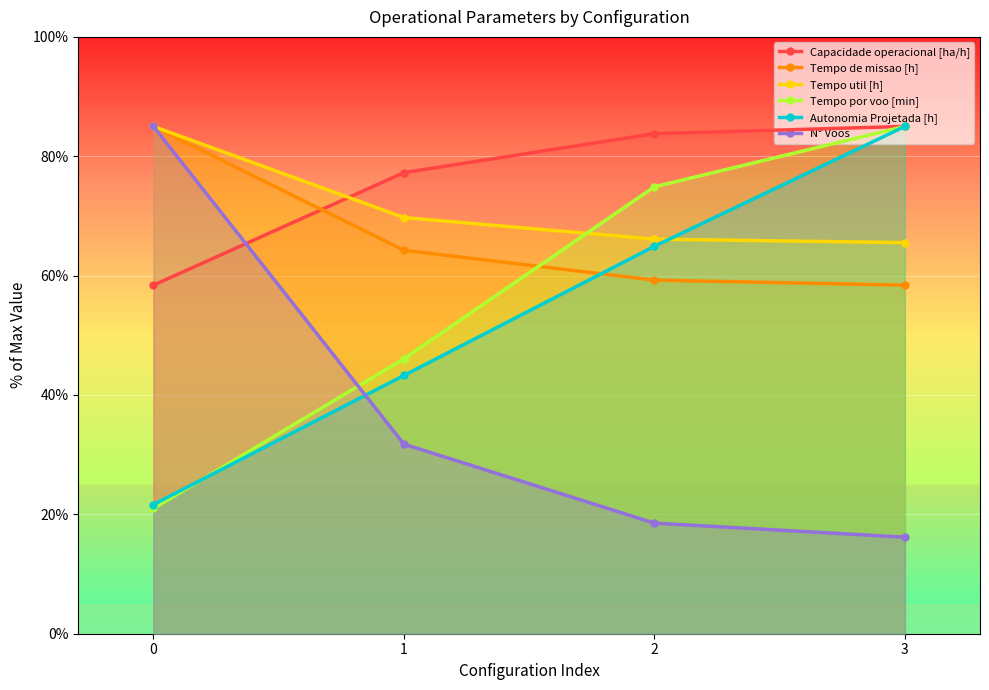

Rank the series by their maximum value, from highest to lowest.

Capacidade operacional [ha/h], Tempo de missao [h], Tempo util [h], Tempo por voo [min], Autonomia Projetada [h], N° Voos